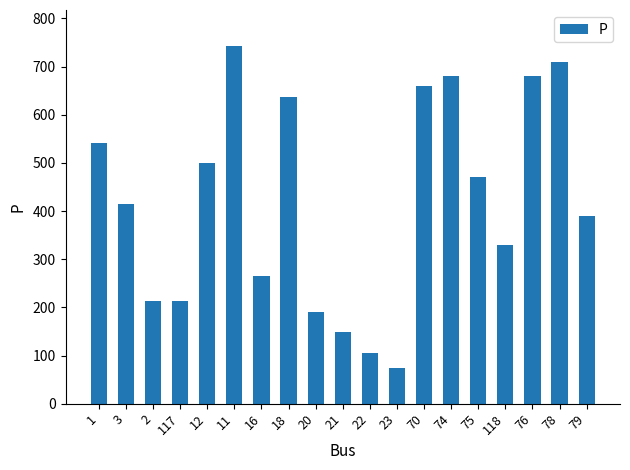

What is the label of the 5th bar from the right?

75